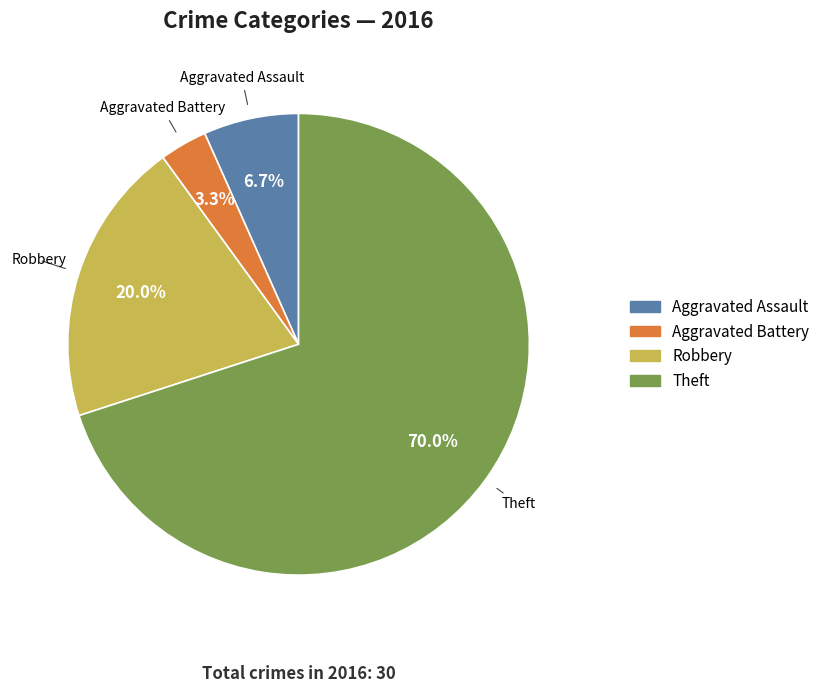

How many slices are in this pie chart?

4